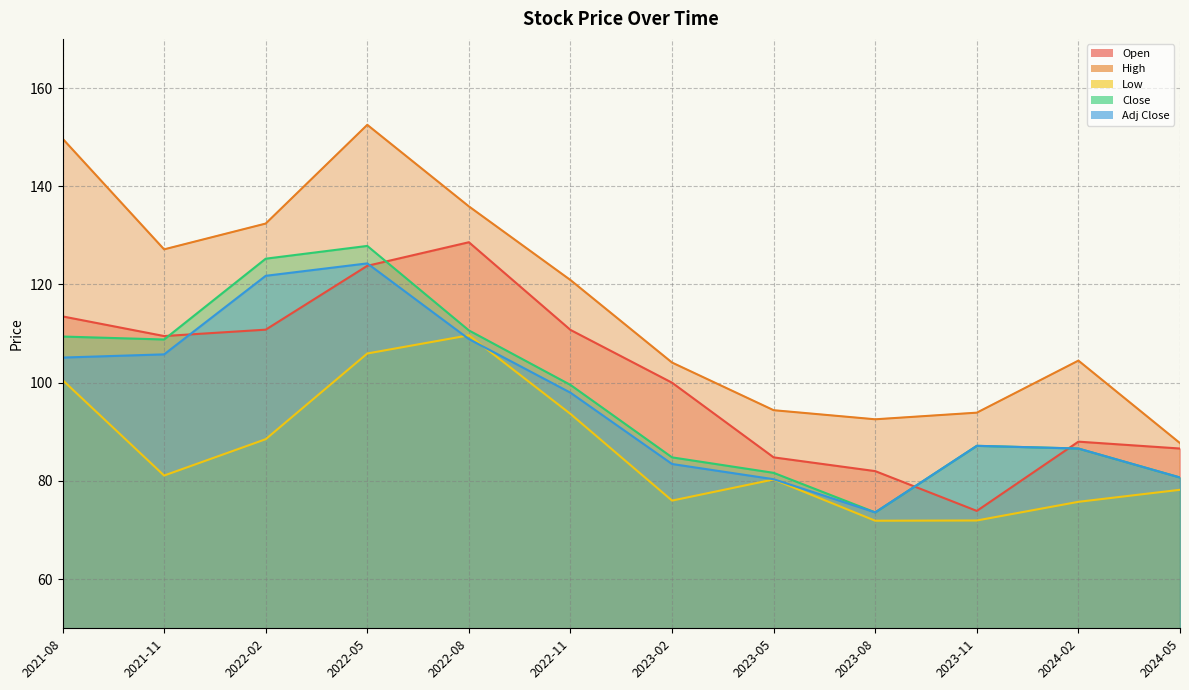

True or false: Adj Close has a value of 105.1 at 2021-08.

True